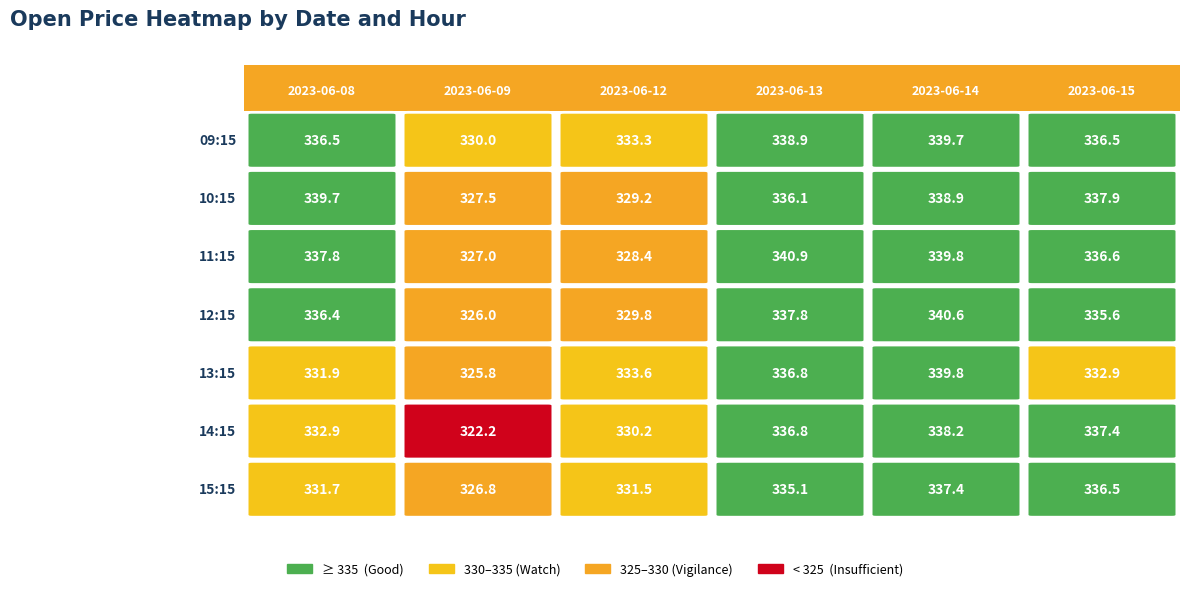

Is the value of 11:15 at 2023-06-15 greater than the value of 10:15 at 2023-06-14?

No